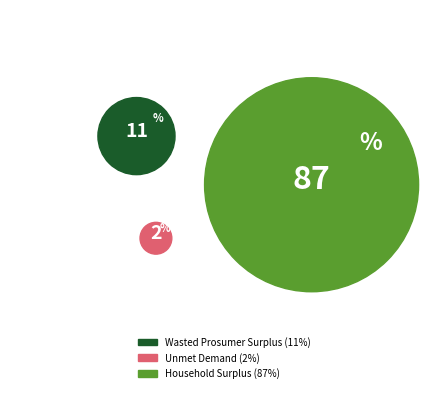

Which slice is the smallest?

Unmet Demand